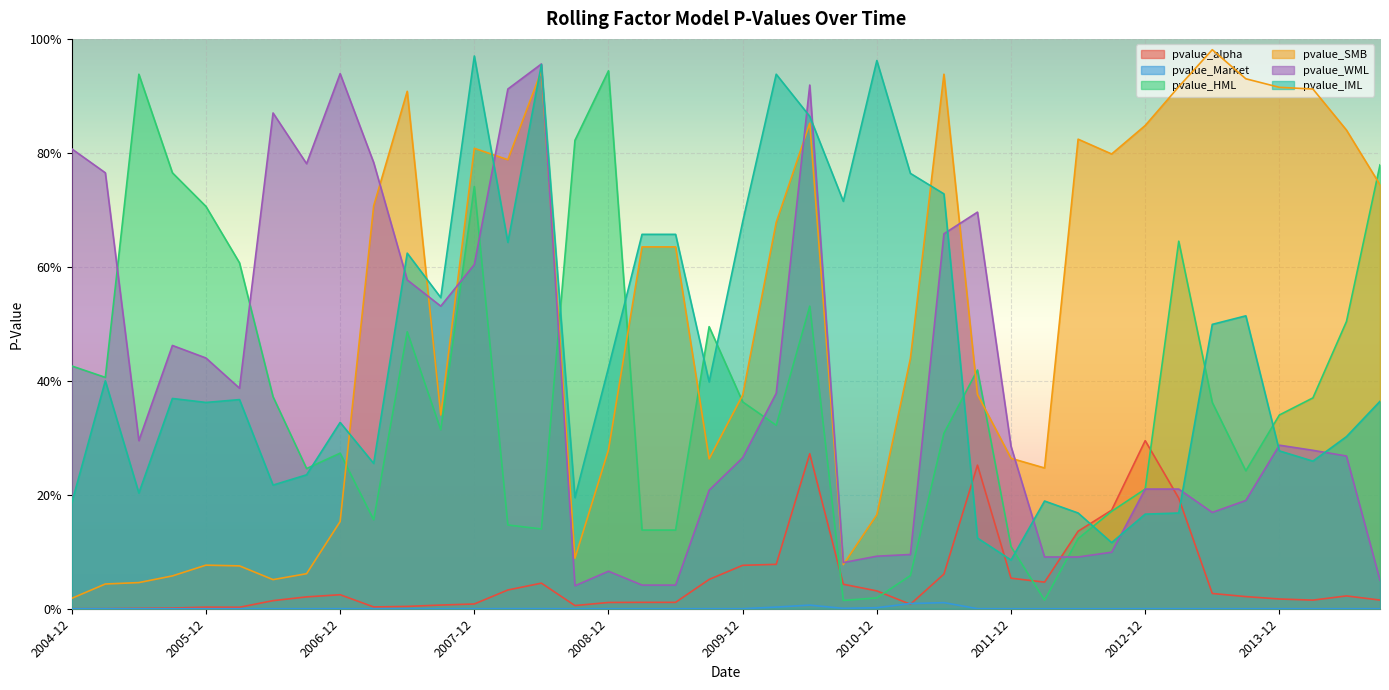

Where is the first local maximum for pvalue_SMB?

2005-12